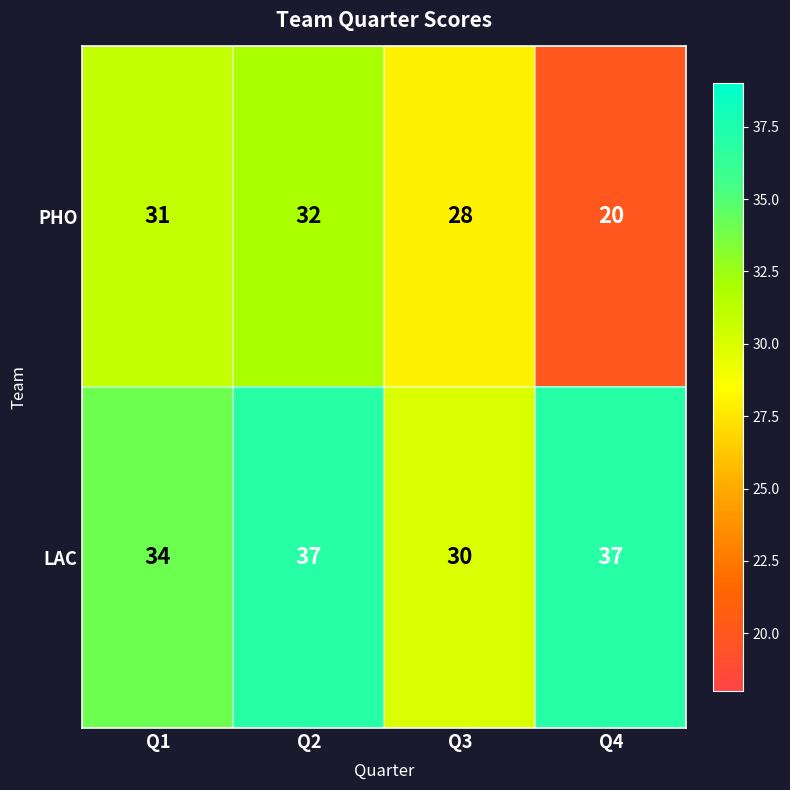

What is the smallest value displayed?

20